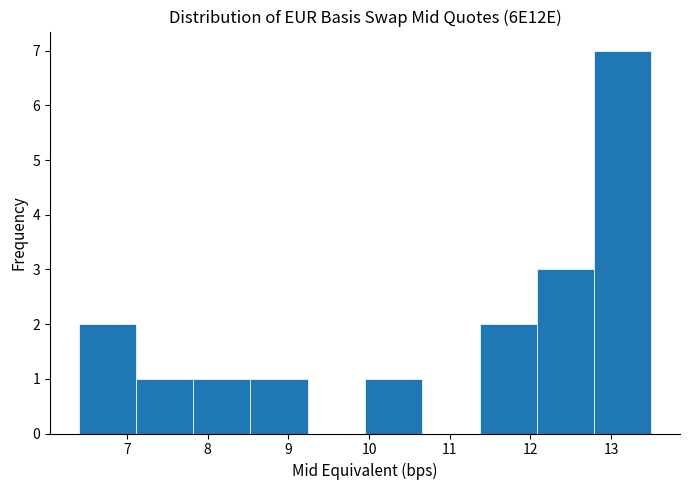

How tall is the bar that spans 11.37 to 12.08 on the x-axis? Neither the bar edges nor the heights are printed on the chart, so give them approximately, as read against the axes.

2